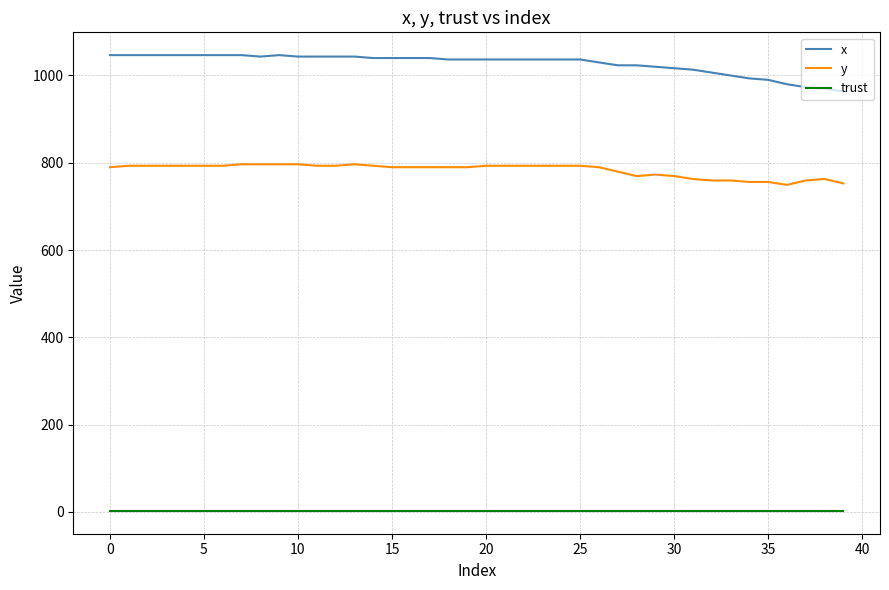

True or false: y and trust cross at least once.

False